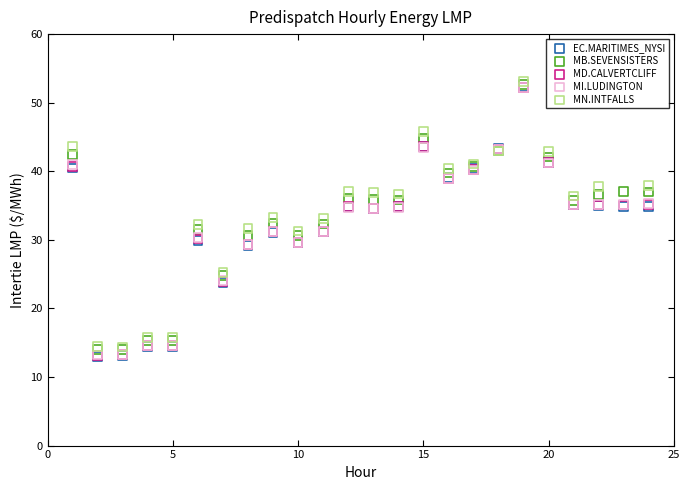

Which series has the largest Y range (max minus min)?

EC.MARITIMES_NYSI